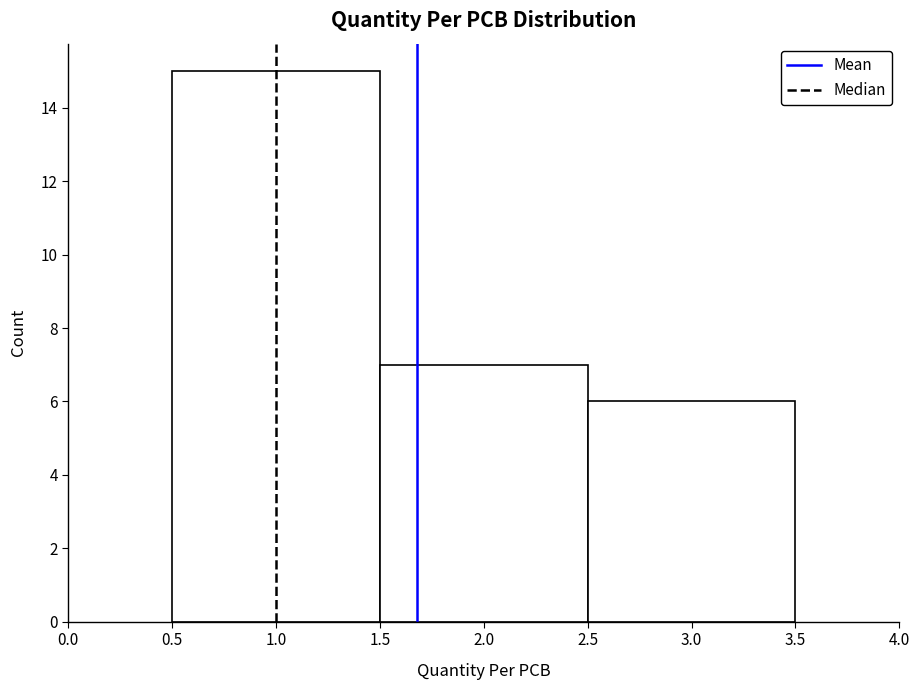

Reading left to right, transcribe this chart: for each bar, give the range it covers on the x-axis and its height. The values are not printed on the chart, so give them approximately, as read against the axis.

0.5 to 1.5: 15
1.5 to 2.5: 7
2.5 to 3.5: 6